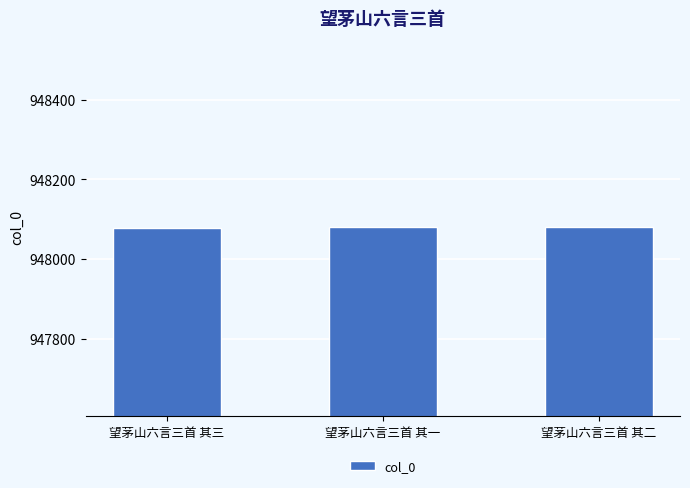

The chart shows a value of 568425 at 望茅山六言三首 其三. True or false?

False